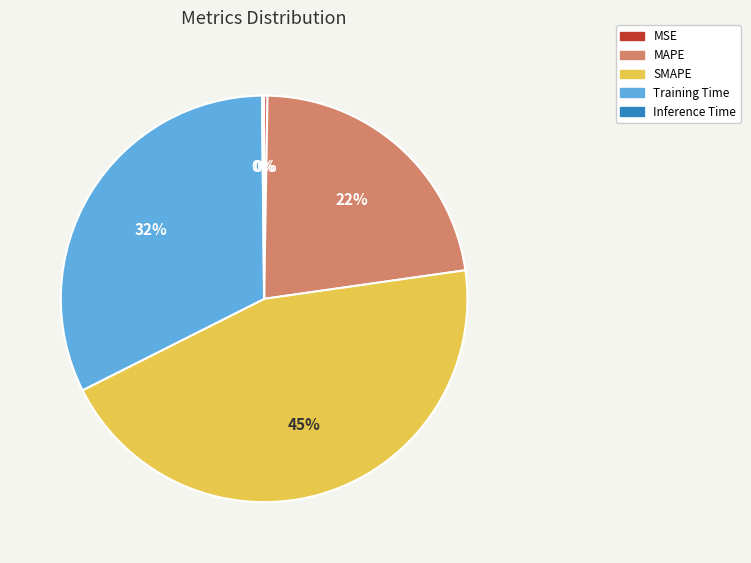

Is the sum of SMAPE and MAPE greater than half?

Yes